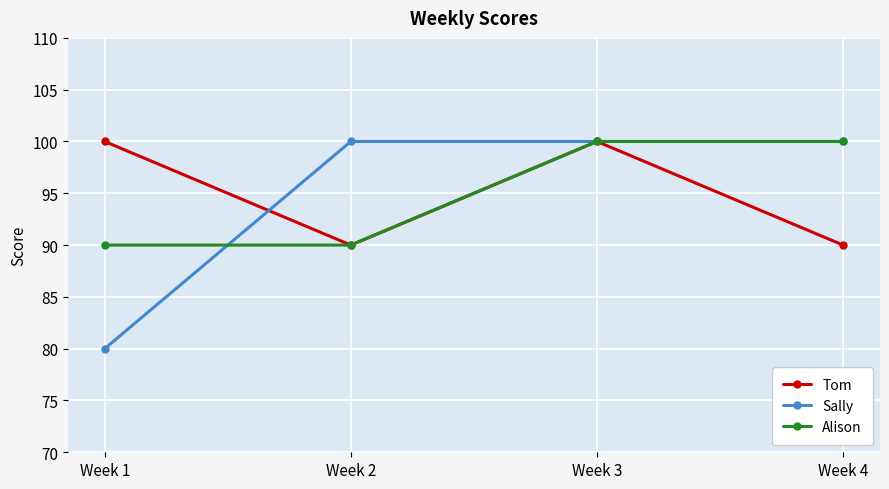

What is the value of the Sally point at the 2nd from the left?

100